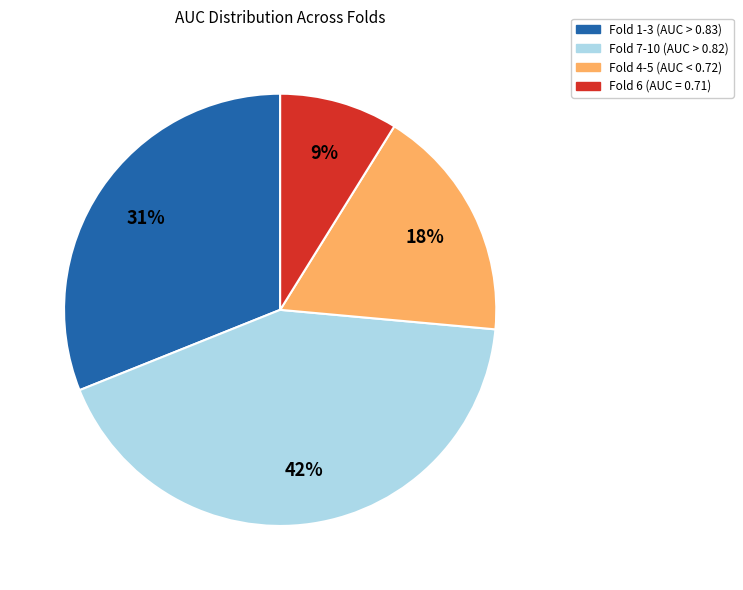

Is there any slice that represents more than half of the pie?

No